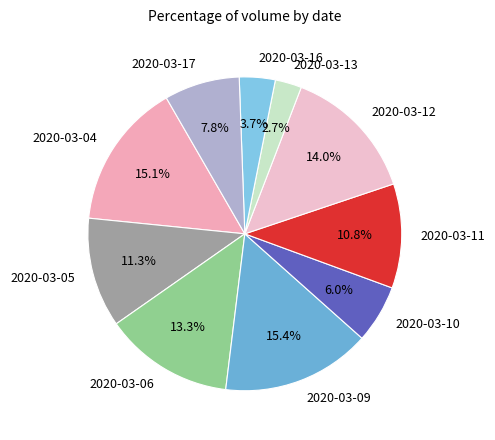

What percentage is NOT represented by 2020-03-05?

88.7%